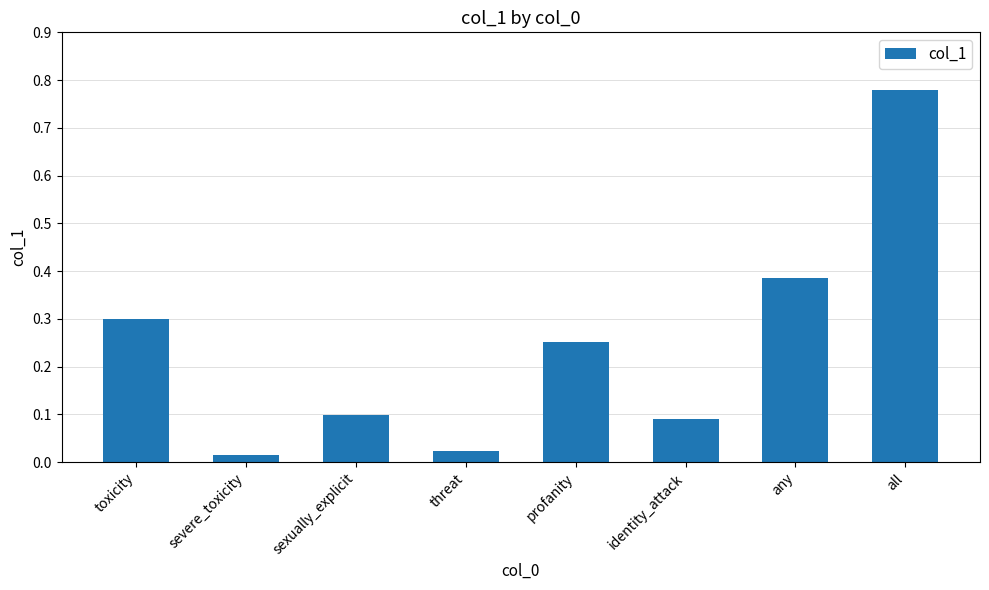

What position from the right is toxicity?

8